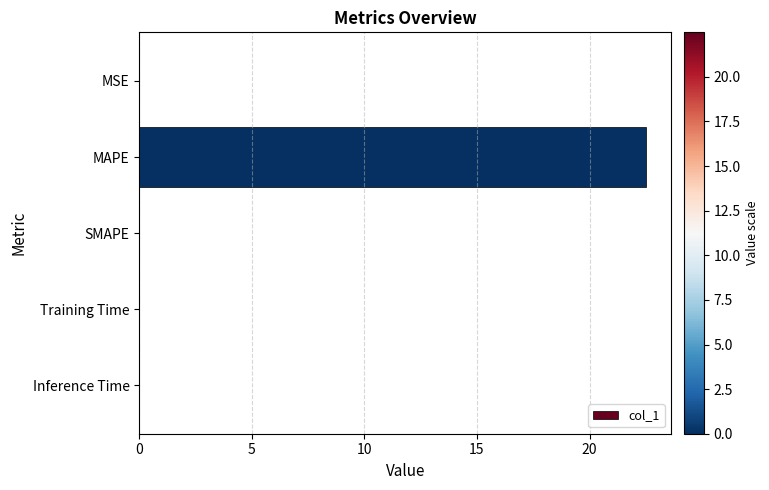

What is the sum of all values?

22.5